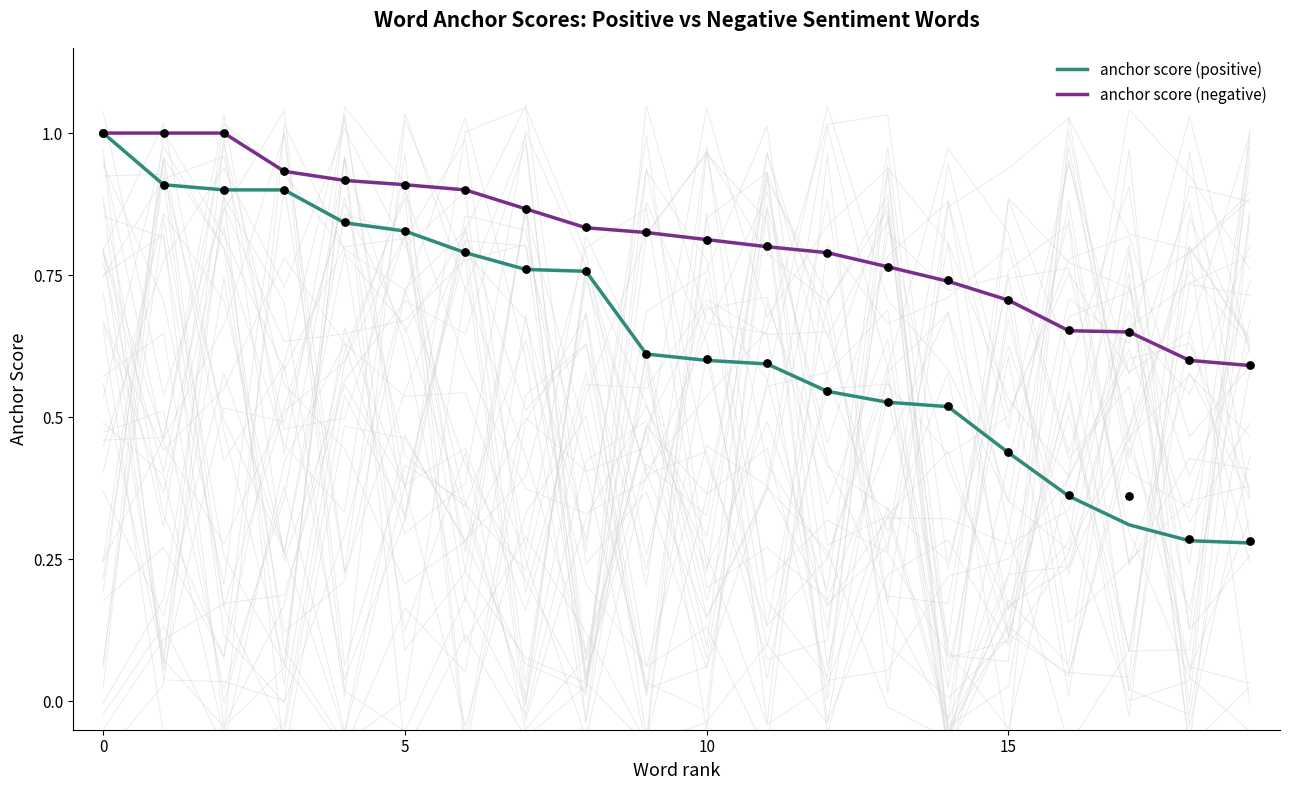

Is the value of anchor score (negative) at 5 greater than the value of anchor score (positive) at 15?

Yes